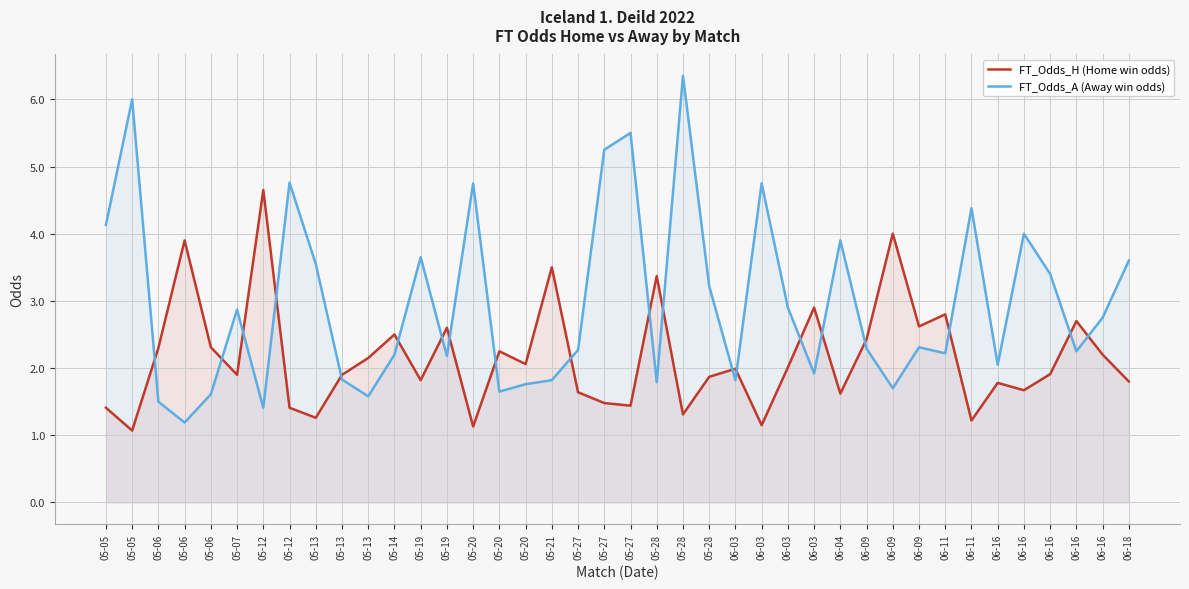

Which category has the lowest value in the FT_Odds_H (Home win odds) series?

05-05